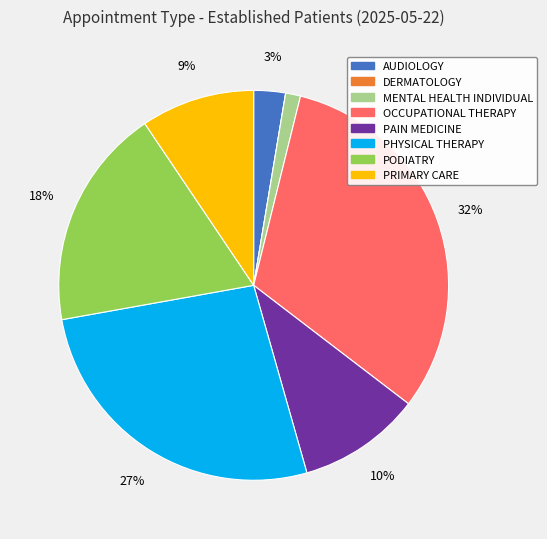

To the nearest percent, what percentage of the pie is PHYSICAL THERAPY?

27%